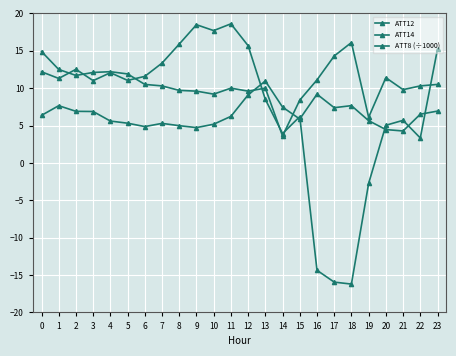

Count the number of data series in this chart.

3